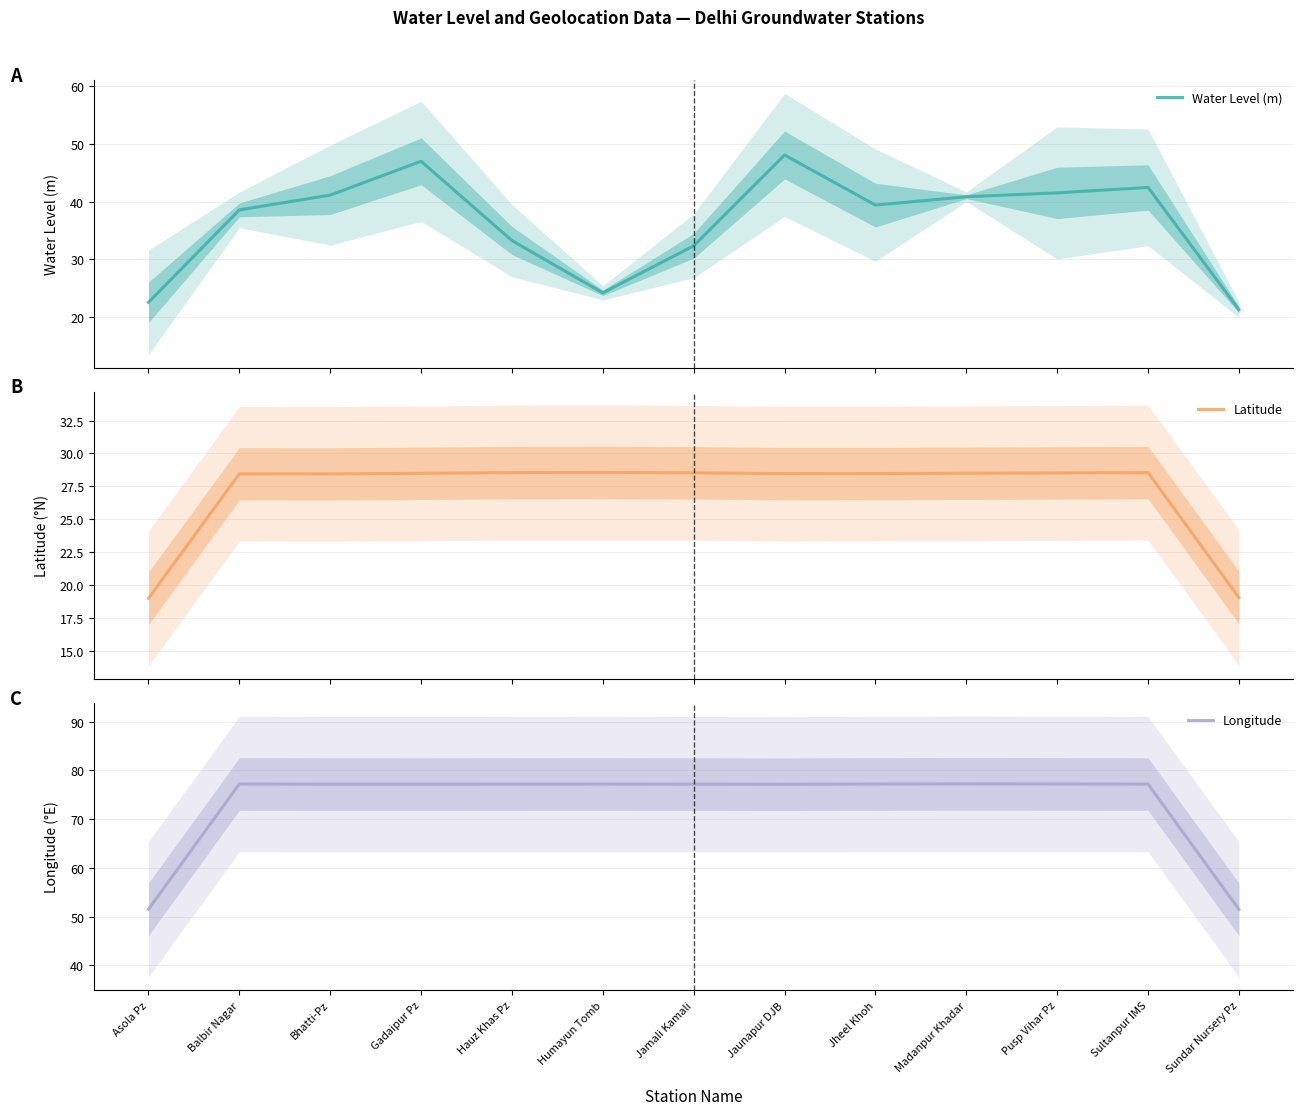

In Water Level (m), how many points are higher than both neighbors (excluding endpoints)?

3